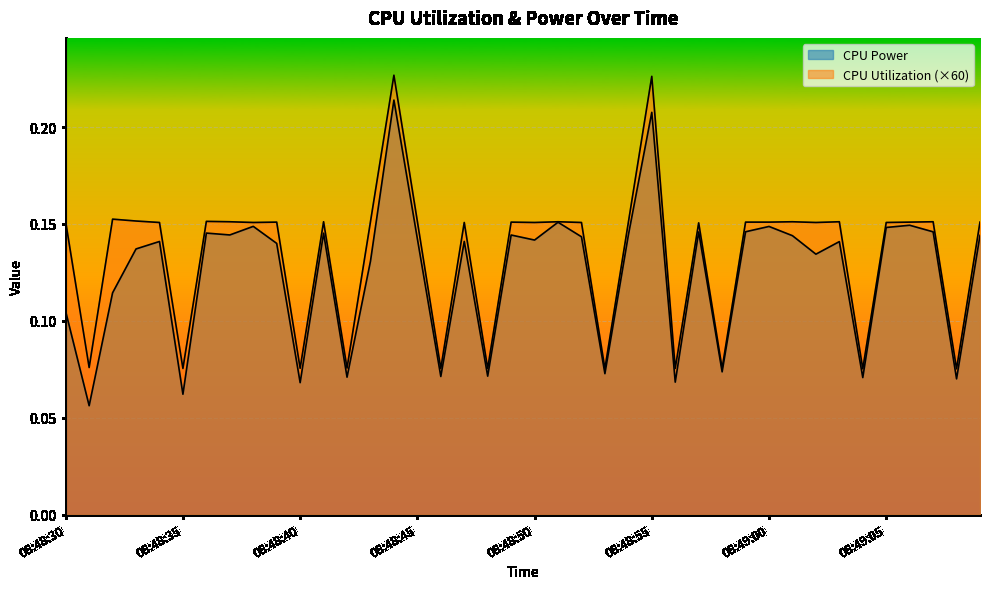

Reading left to right, extract all data points from this chart.

CPU Power: 0.1	0.1	0.1	0.1	0.1	0.1	0.1	0.1	0.1	0.1	0.1	0.1	0.1	0.1	0.2	0.1	0.1	0.1	0.1	0.1	0.1	0.2	0.1	0.1	0.1	0.2	0.1	0.1	0.1	0.1	0.1	0.1	0.1	0.1	0.1	0.1	0.1	0.1	0.1	0.1
CPU Utilization: 0.2	0.1	0.2	0.2	0.2	0.1	0.2	0.2	0.2	0.2	0.1	0.2	0.1	0.2	0.2	0.2	0.1	0.2	0.1	0.2	0.2	0.2	0.2	0.1	0.2	0.2	0.1	0.2	0.1	0.2	0.2	0.2	0.2	0.2	0.1	0.2	0.2	0.2	0.1	0.2